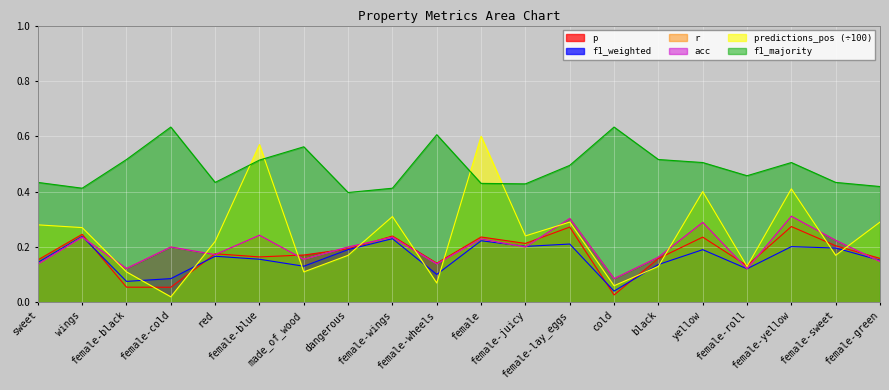

True or false: f1_weighted has more than 2 interior local peaks.

True